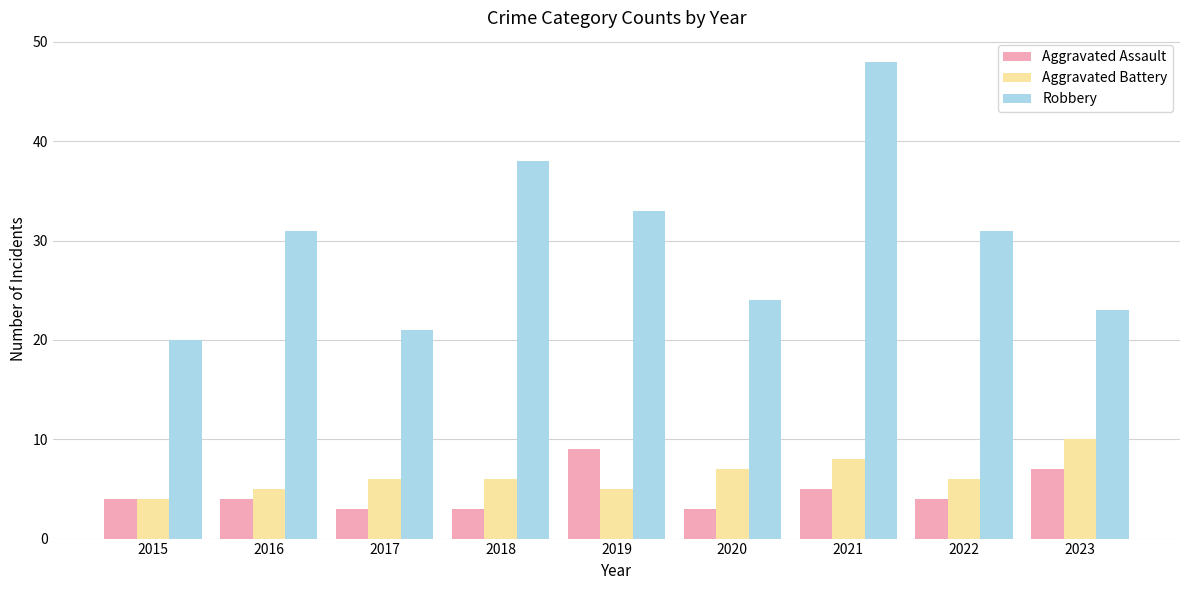

Count the number of categories in the chart.

9